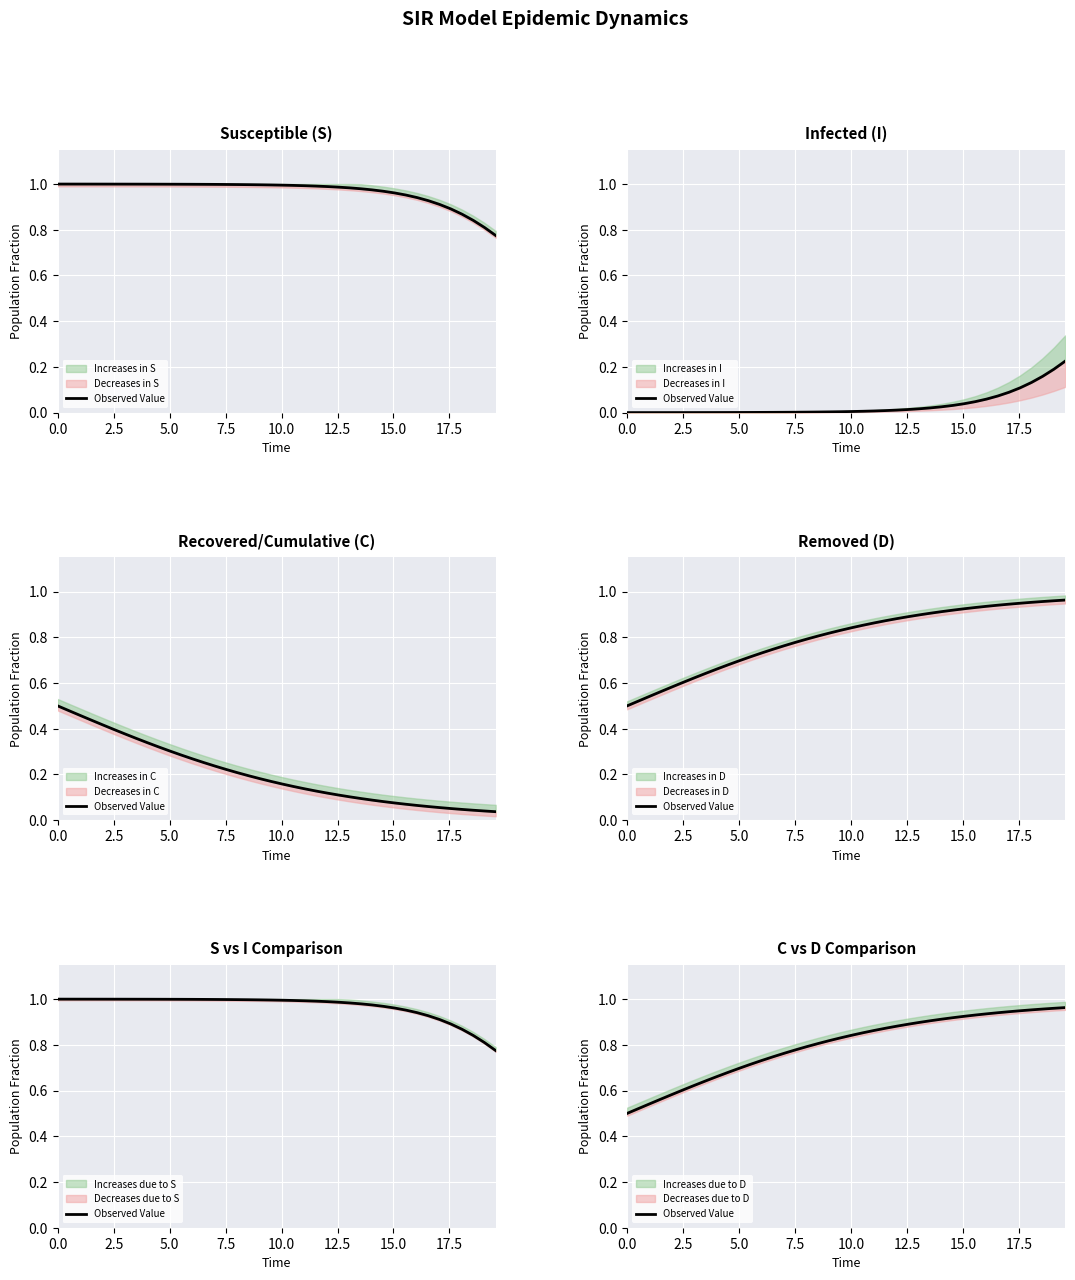

True or false: the data has more than 0 interior local peaks.

False